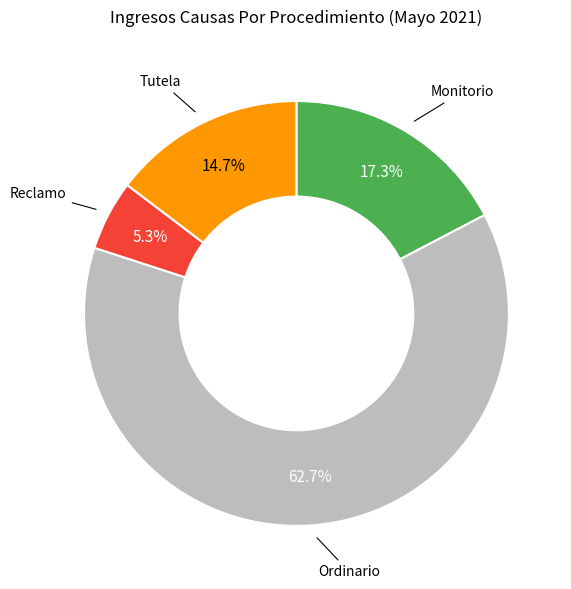

Is there a majority slice in this chart?

Yes